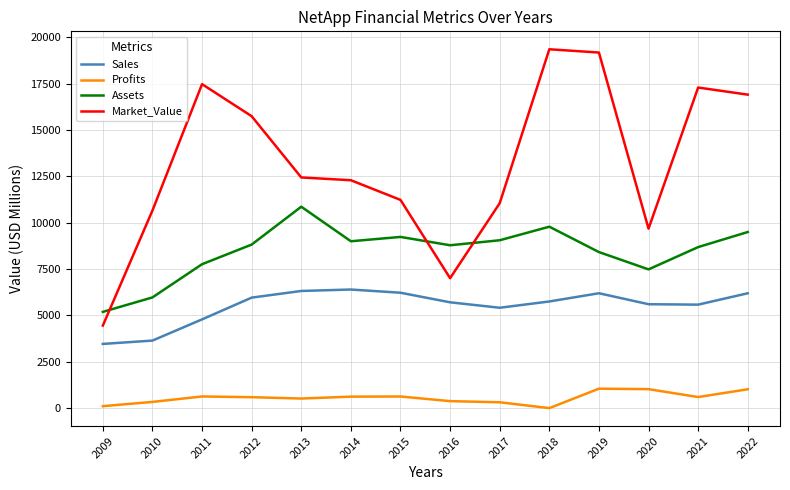

The Sales series shows 4785.0 at 2011. True or false?

True